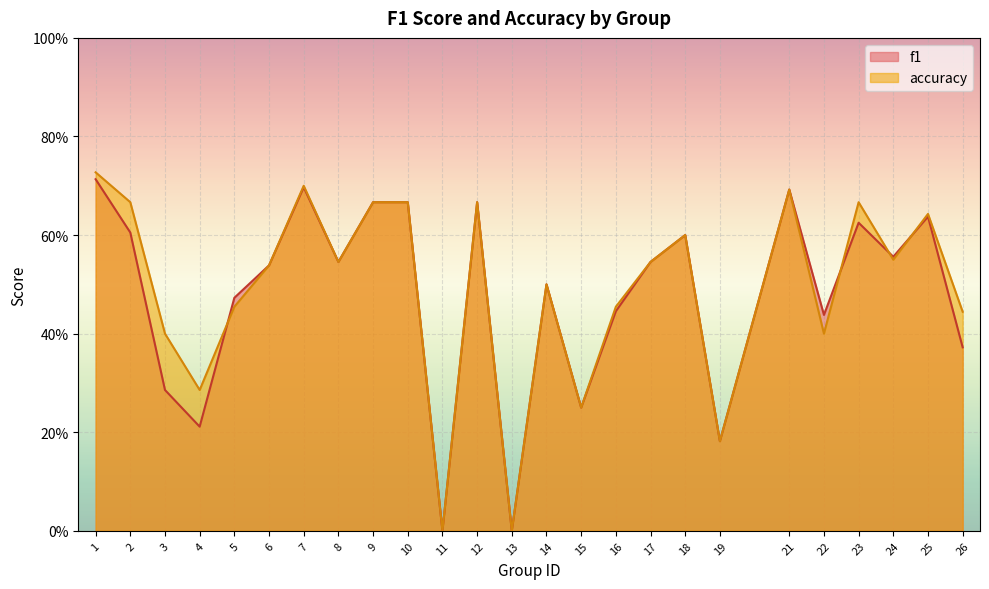

Which category has the lowest value in the accuracy series?

11